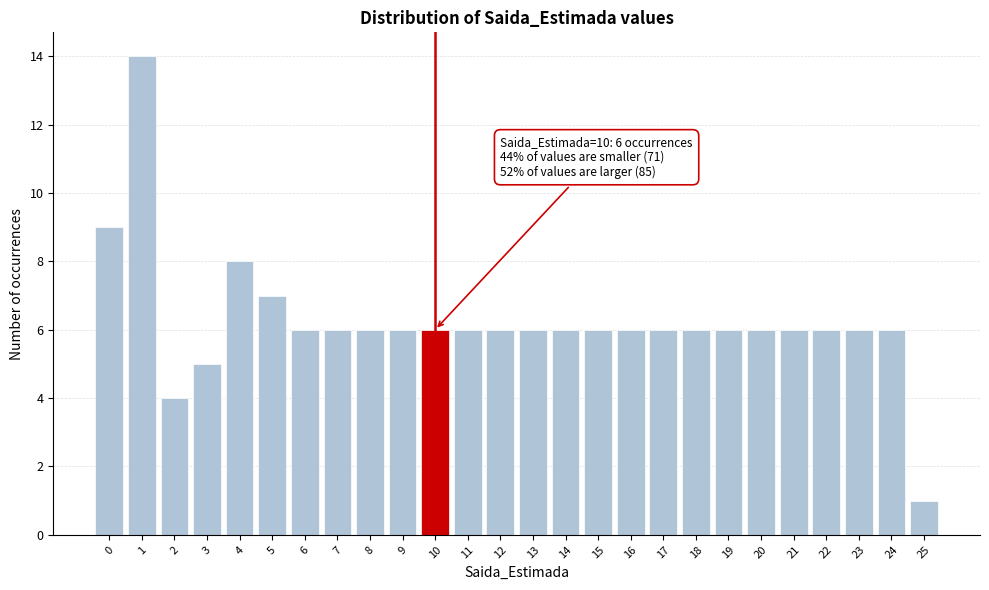

Reading right to left, extract all data points from this chart.

25=1	24=6	23=6	22=6	21=6	20=6	19=6	18=6	17=6	16=6	15=6	14=6	13=6	12=6	11=6	10=6	9=6	8=6	7=6	6=6	5=7	4=8	3=5	2=4	1=14	0=9